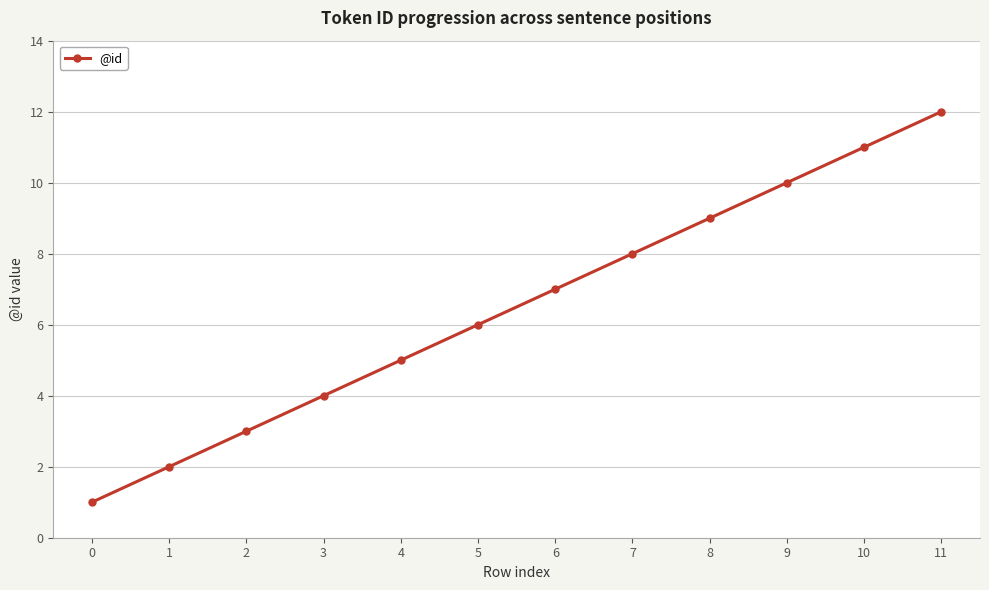

How many series are shown in this chart?

1